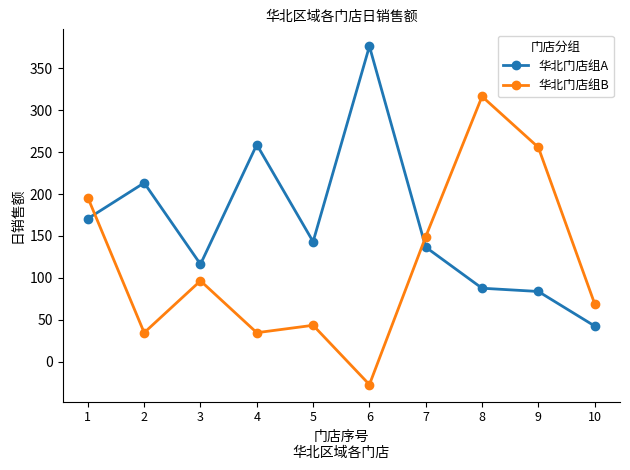

List the series in order of their peak value, lowest first.

华北门店组B, 华北门店组A